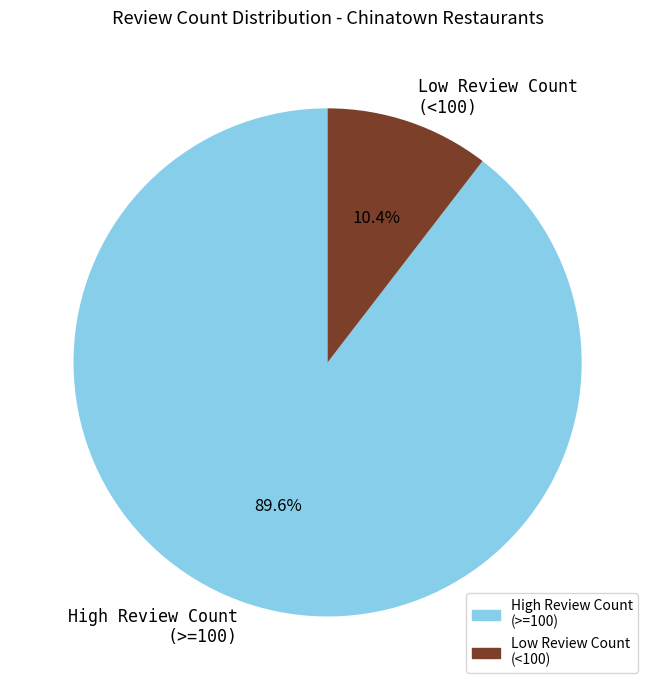

Which has a higher value, High Review Count (>=100) or Low Review Count (<100)?

High Review Count (>=100)